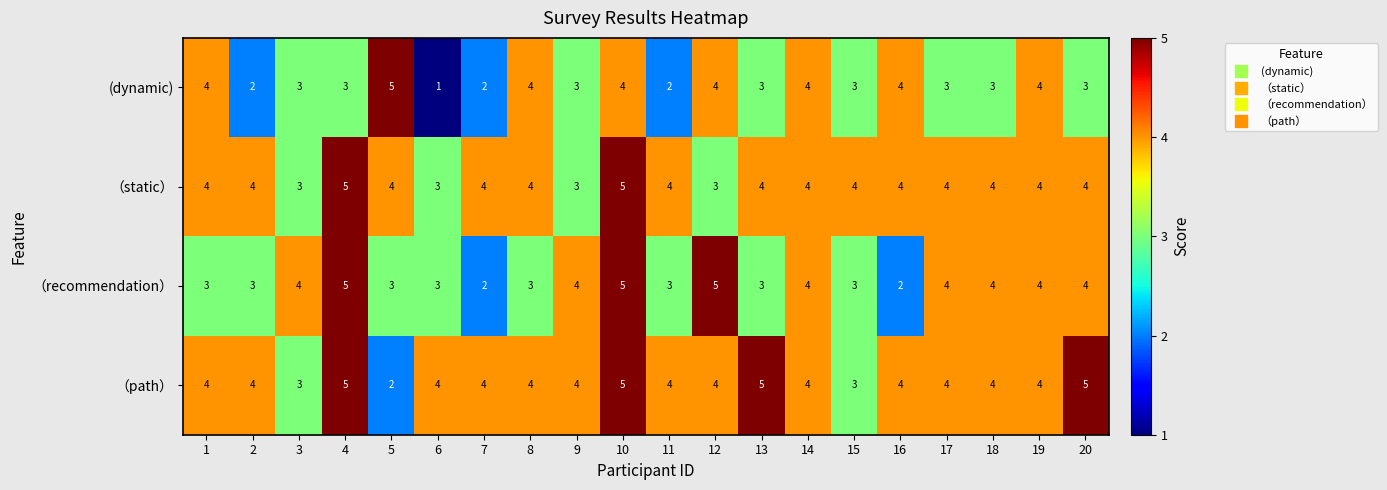

What is the total value across all series at 8?

15